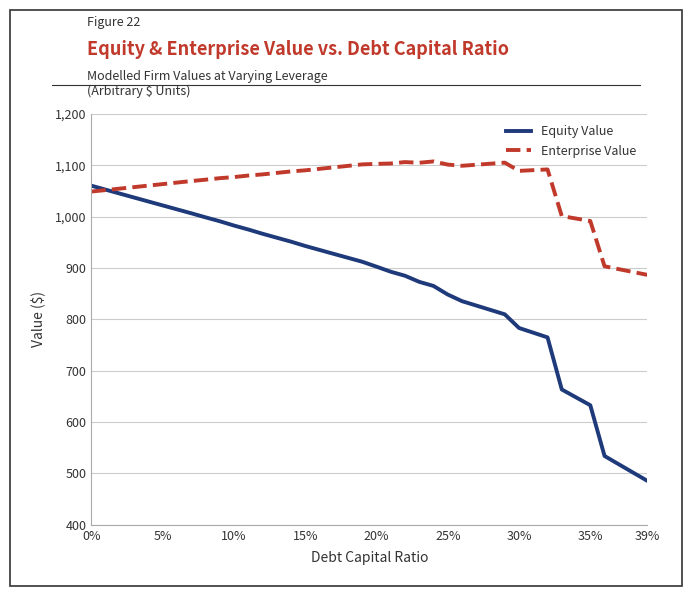

Rank the series by their maximum value, from highest to lowest.

Enterprise Value, Equity Value